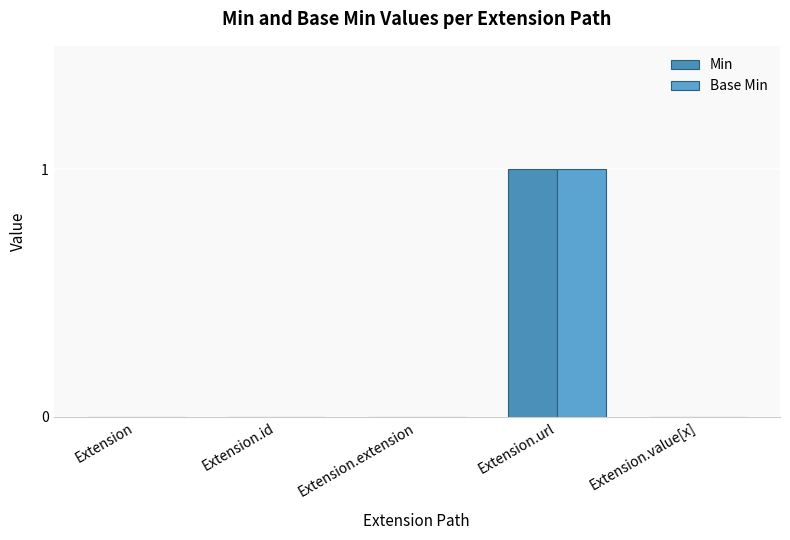

The value of Min at Extension.id is 0. True or false?

True